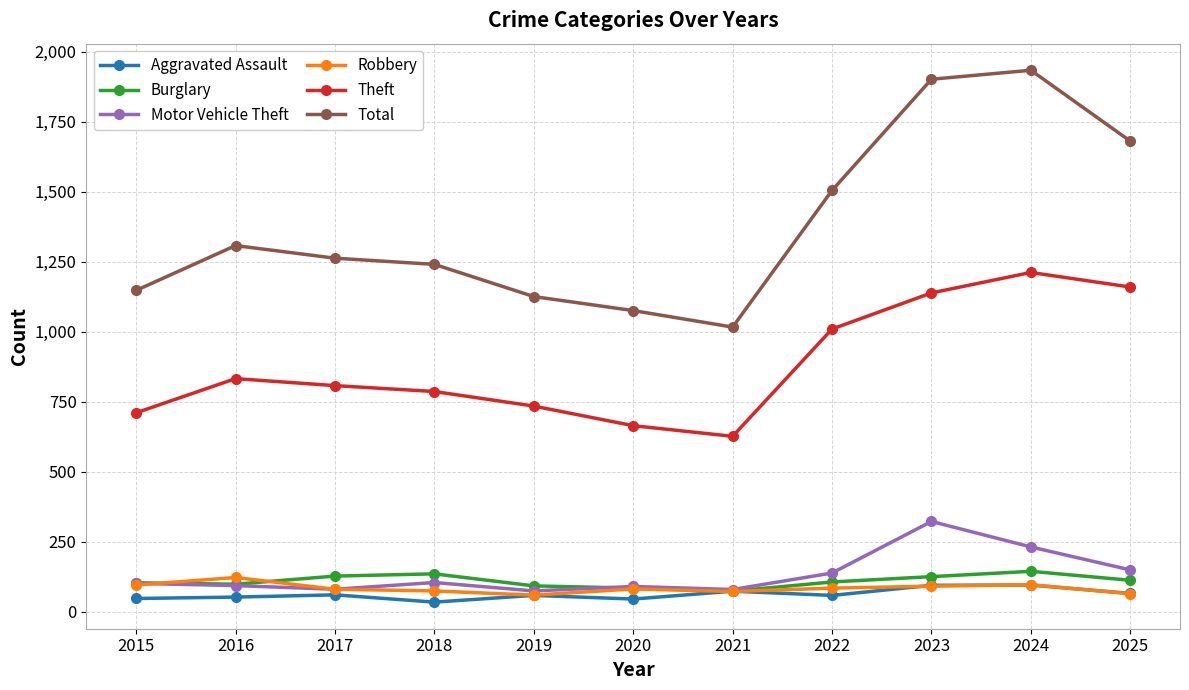

What is the minimum value for Robbery?

60